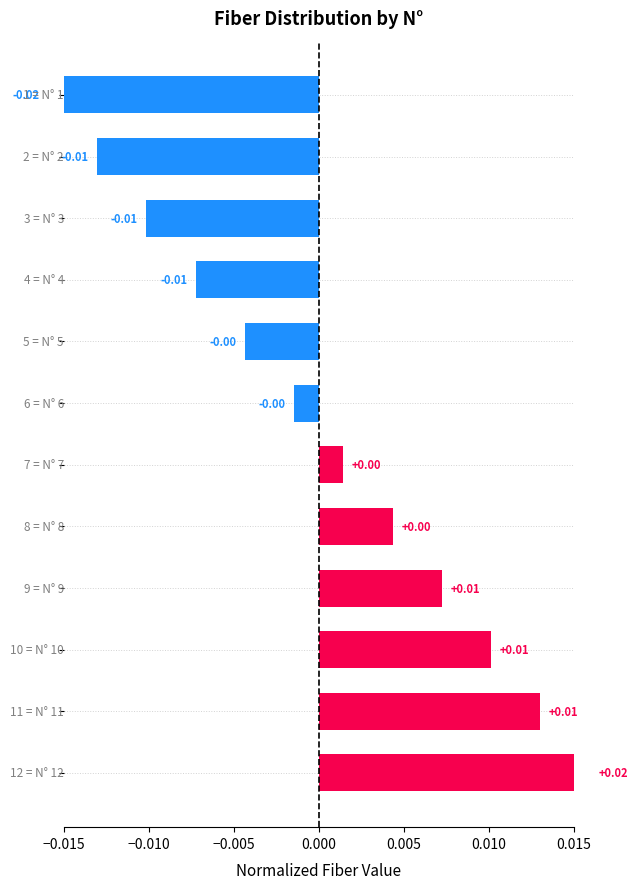

The value at −0.005 is -0.0. True or false?

False